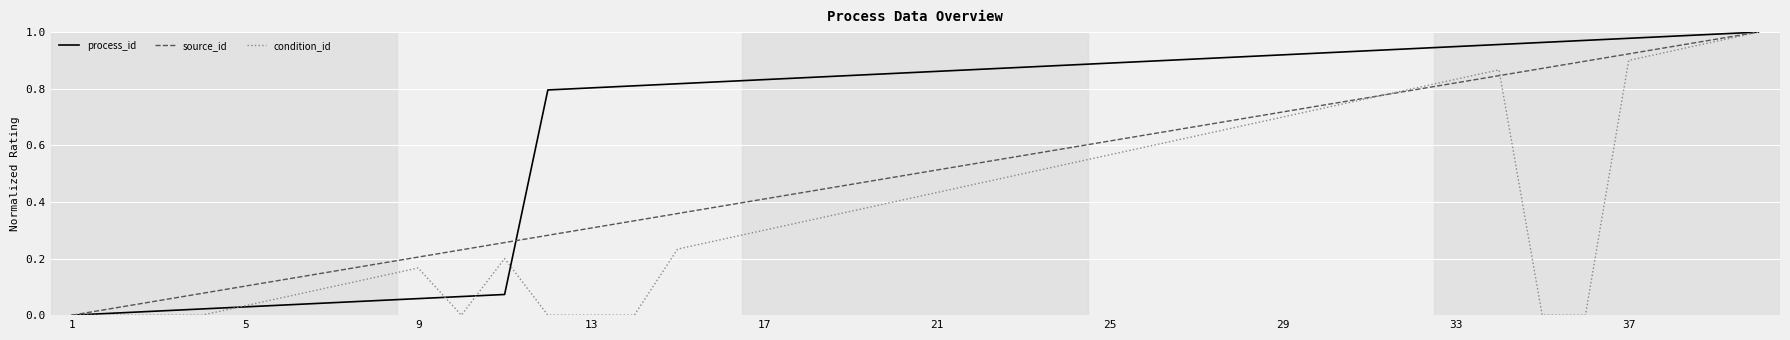

Which series has the largest total across all categories?

process_id